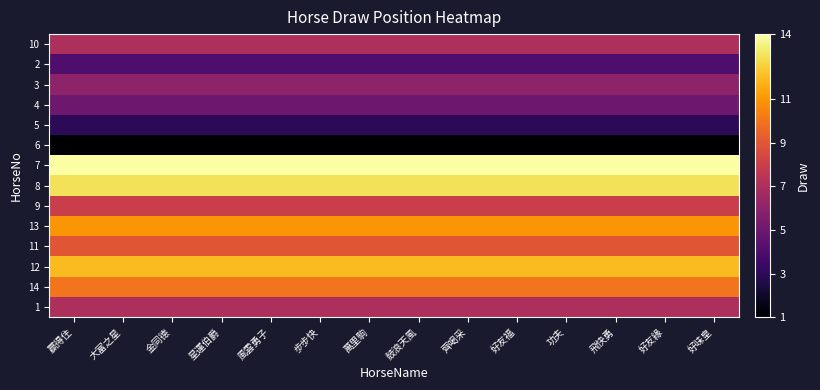

Reading left to right, transcribe all the data shown in this chart.

10: 贏得住=7	大富之星=7	金同德=7	星運伯爵=7	風雲勇子=7	步步快=7	萬里駒=7	鼓浪天風=7	齊喝采=7	好友福=7	功夫=7	飛快勇=7	好友緣=7	好味皇=7
2: 贏得住=4	大富之星=4	金同德=4	星運伯爵=4	風雲勇子=4	步步快=4	萬里駒=4	鼓浪天風=4	齊喝采=4	好友福=4	功夫=4	飛快勇=4	好友緣=4	好味皇=4
3: 贏得住=6	大富之星=6	金同德=6	星運伯爵=6	風雲勇子=6	步步快=6	萬里駒=6	鼓浪天風=6	齊喝采=6	好友福=6	功夫=6	飛快勇=6	好友緣=6	好味皇=6
4: 贏得住=5	大富之星=5	金同德=5	星運伯爵=5	風雲勇子=5	步步快=5	萬里駒=5	鼓浪天風=5	齊喝采=5	好友福=5	功夫=5	飛快勇=5	好友緣=5	好味皇=5
5: 贏得住=3	大富之星=3	金同德=3	星運伯爵=3	風雲勇子=3	步步快=3	萬里駒=3	鼓浪天風=3	齊喝采=3	好友福=3	功夫=3	飛快勇=3	好友緣=3	好味皇=3
6: 贏得住=1	大富之星=1	金同德=1	星運伯爵=1	風雲勇子=1	步步快=1	萬里駒=1	鼓浪天風=1	齊喝采=1	好友福=1	功夫=1	飛快勇=1	好友緣=1	好味皇=1
7: 贏得住=14	大富之星=14	金同德=14	星運伯爵=14	風雲勇子=14	步步快=14	萬里駒=14	鼓浪天風=14	齊喝采=14	好友福=14	功夫=14	飛快勇=14	好友緣=14	好味皇=14
8: 贏得住=13	大富之星=13	金同德=13	星運伯爵=13	風雲勇子=13	步步快=13	萬里駒=13	鼓浪天風=13	齊喝采=13	好友福=13	功夫=13	飛快勇=13	好友緣=13	好味皇=13
9: 贏得住=8	大富之星=8	金同德=8	星運伯爵=8	風雲勇子=8	步步快=8	萬里駒=8	鼓浪天風=8	齊喝采=8	好友福=8	功夫=8	飛快勇=8	好友緣=8	好味皇=8
13: 贏得住=11	大富之星=11	金同德=11	星運伯爵=11	風雲勇子=11	步步快=11	萬里駒=11	鼓浪天風=11	齊喝采=11	好友福=11	功夫=11	飛快勇=11	好友緣=11	好味皇=11
11: 贏得住=9	大富之星=9	金同德=9	星運伯爵=9	風雲勇子=9	步步快=9	萬里駒=9	鼓浪天風=9	齊喝采=9	好友福=9	功夫=9	飛快勇=9	好友緣=9	好味皇=9
12: 贏得住=12	大富之星=12	金同德=12	星運伯爵=12	風雲勇子=12	步步快=12	萬里駒=12	鼓浪天風=12	齊喝采=12	好友福=12	功夫=12	飛快勇=12	好友緣=12	好味皇=12
14: 贏得住=10	大富之星=10	金同德=10	星運伯爵=10	風雲勇子=10	步步快=10	萬里駒=10	鼓浪天風=10	齊喝采=10	好友福=10	功夫=10	飛快勇=10	好友緣=10	好味皇=10
1: 贏得住=7	大富之星=7	金同德=7	星運伯爵=7	風雲勇子=7	步步快=7	萬里駒=7	鼓浪天風=7	齊喝采=7	好友福=7	功夫=7	飛快勇=7	好友緣=7	好味皇=7